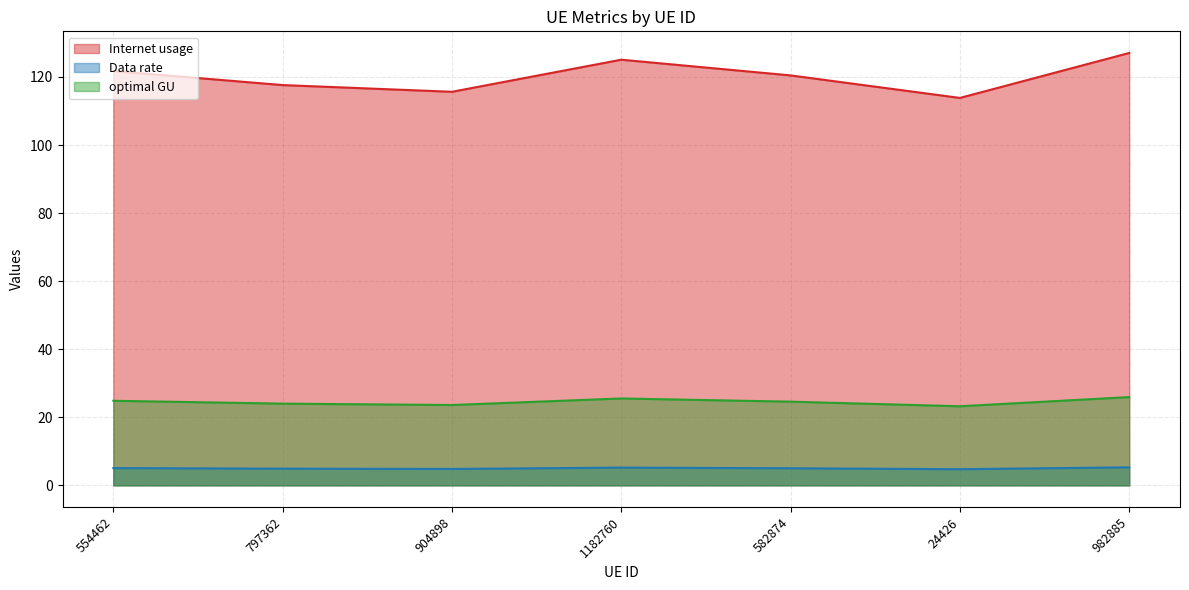

What is the difference between the maximum and minimum values in the optimal GU series?

2.7